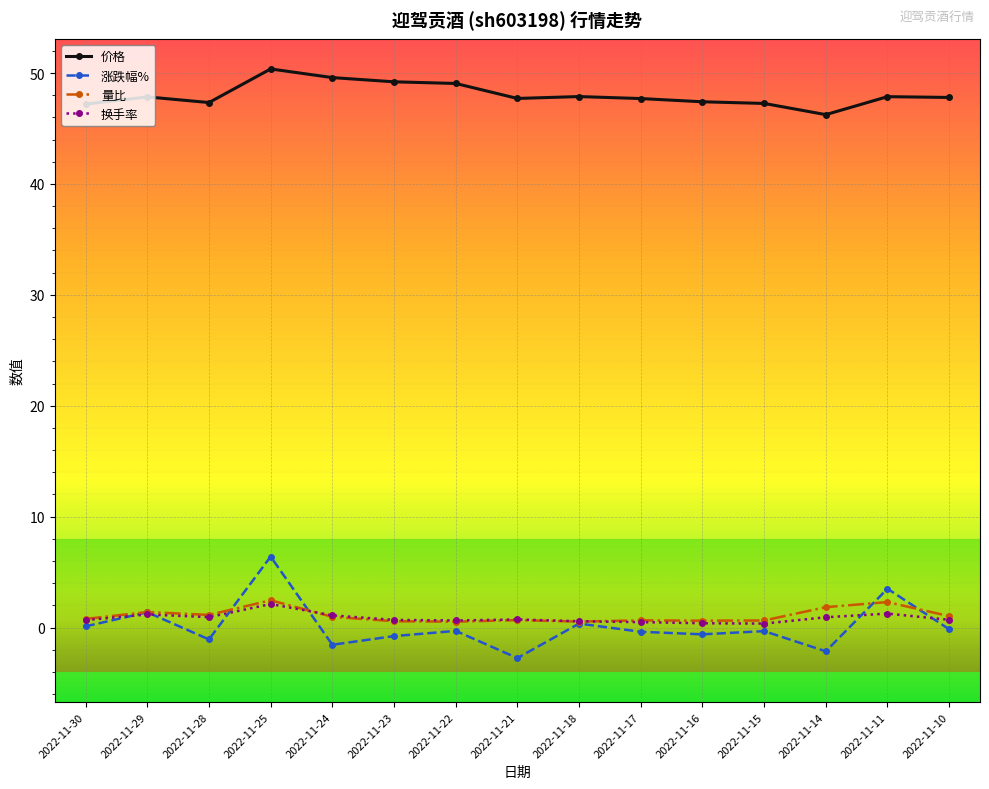

At 2022-11-14, list the series in order from largest to smallest.

价格, 量比, 换手率, 涨跌幅%